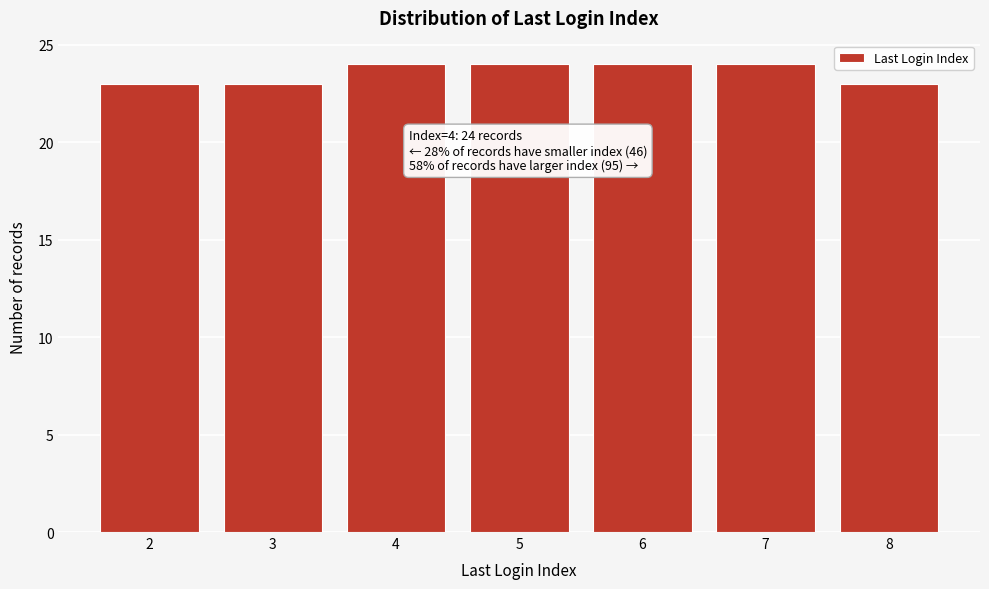

Reading left to right, list all the values displayed in this chart.

23	23	24	24	24	24	23